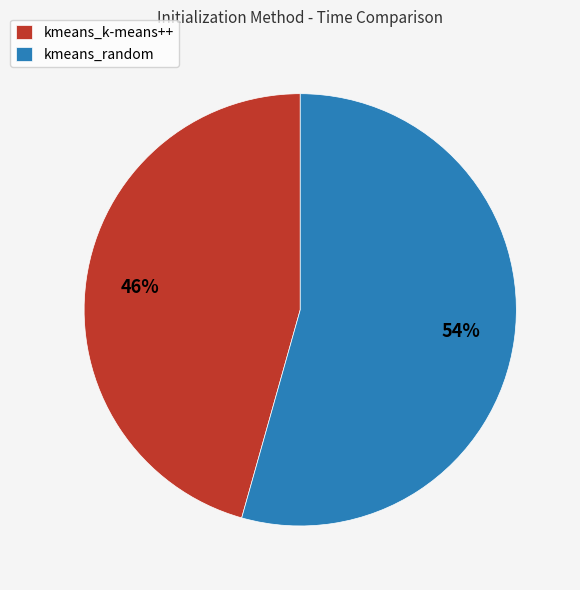

Which slice is the smallest?

kmeans_k-means++